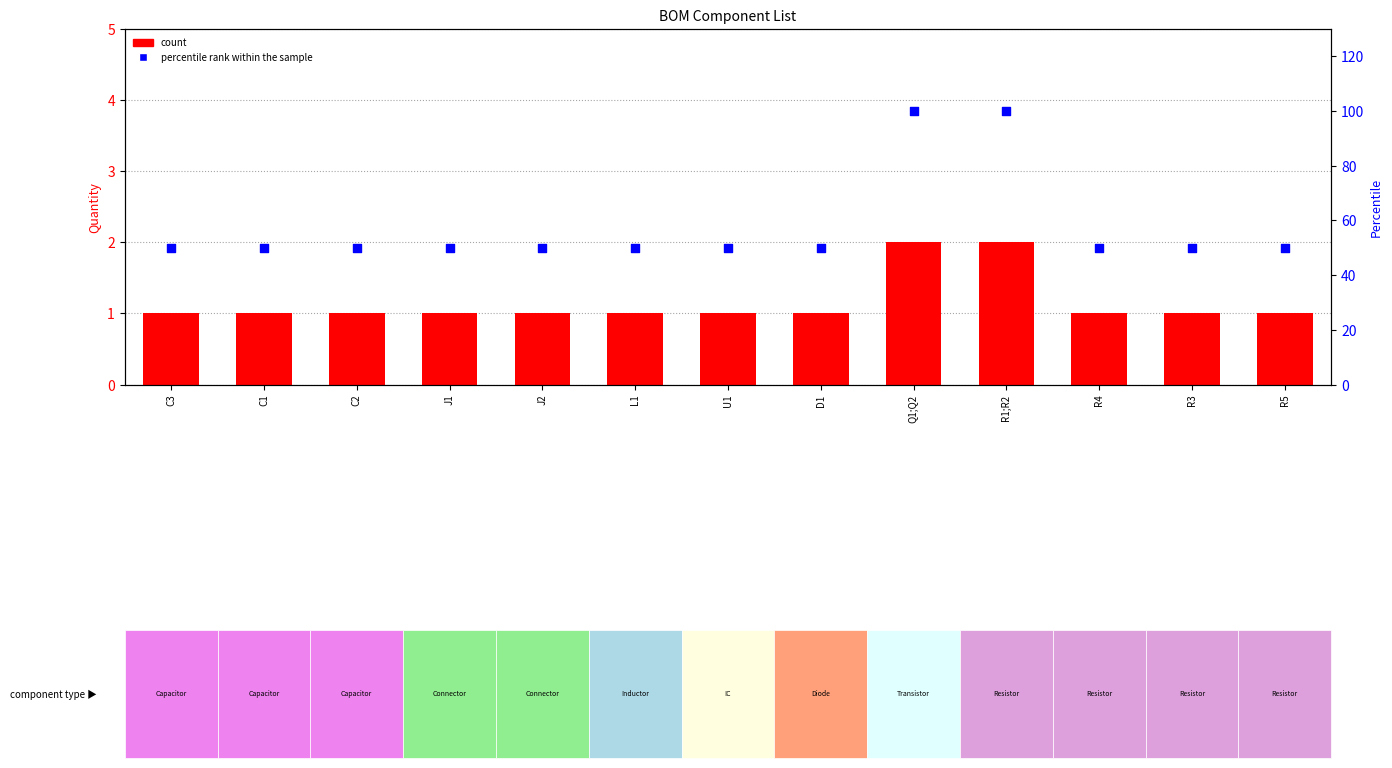

What are all the series names shown in the legend?

count, percentile rank within the sample